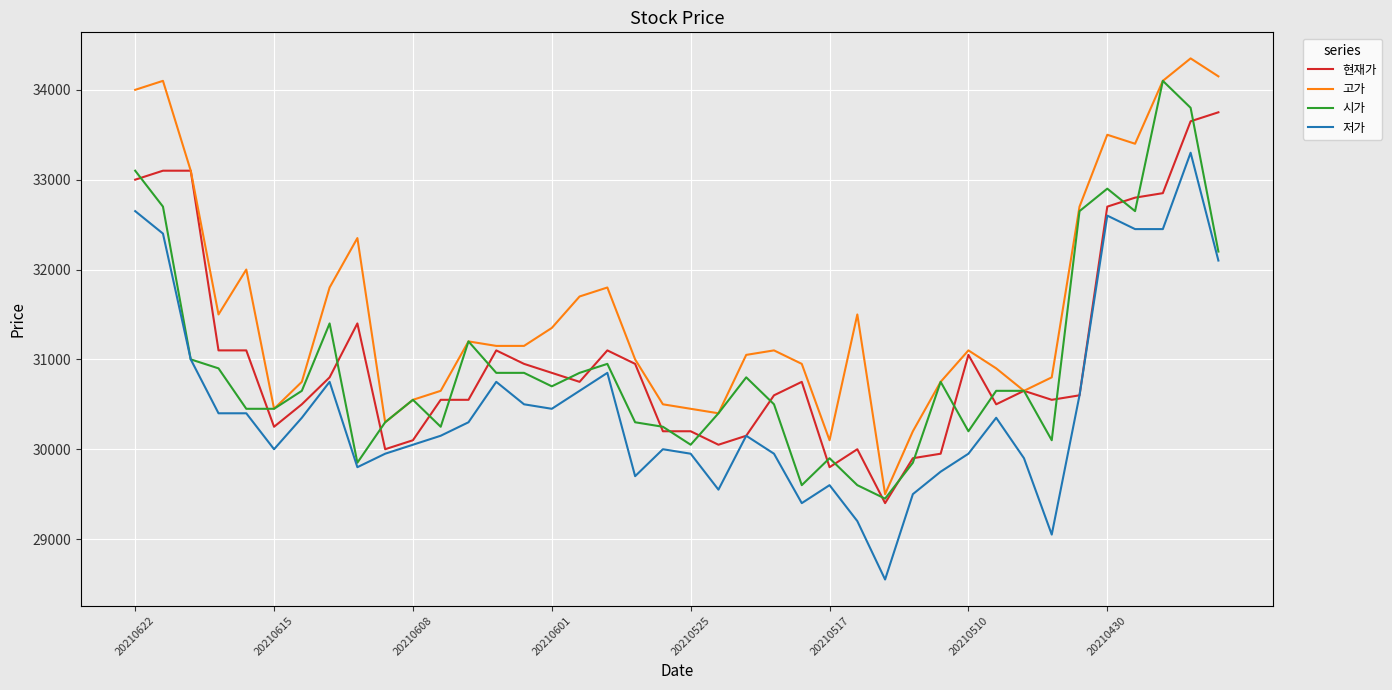

What is the sum of all 저가 values?

1219450